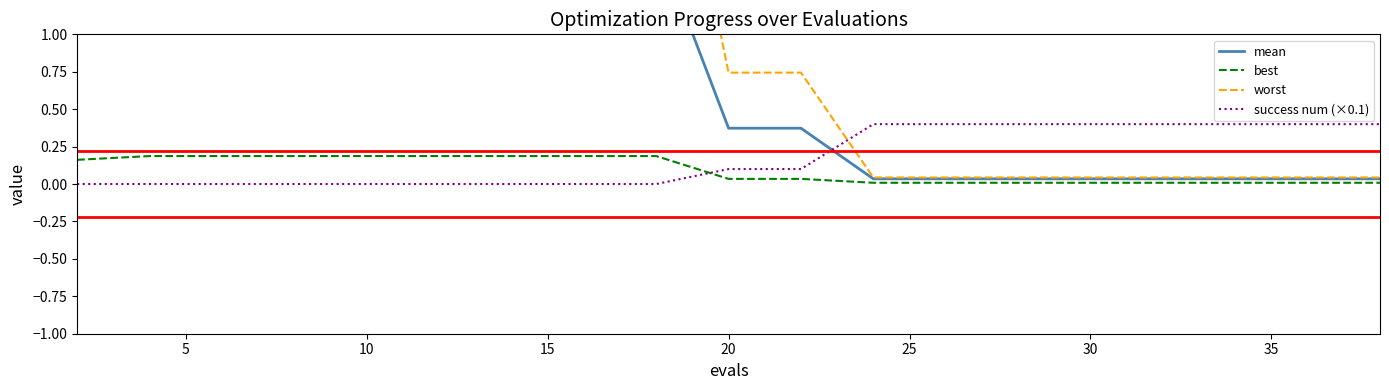

True or false: success num (×0.1) and best cross at least once.

True